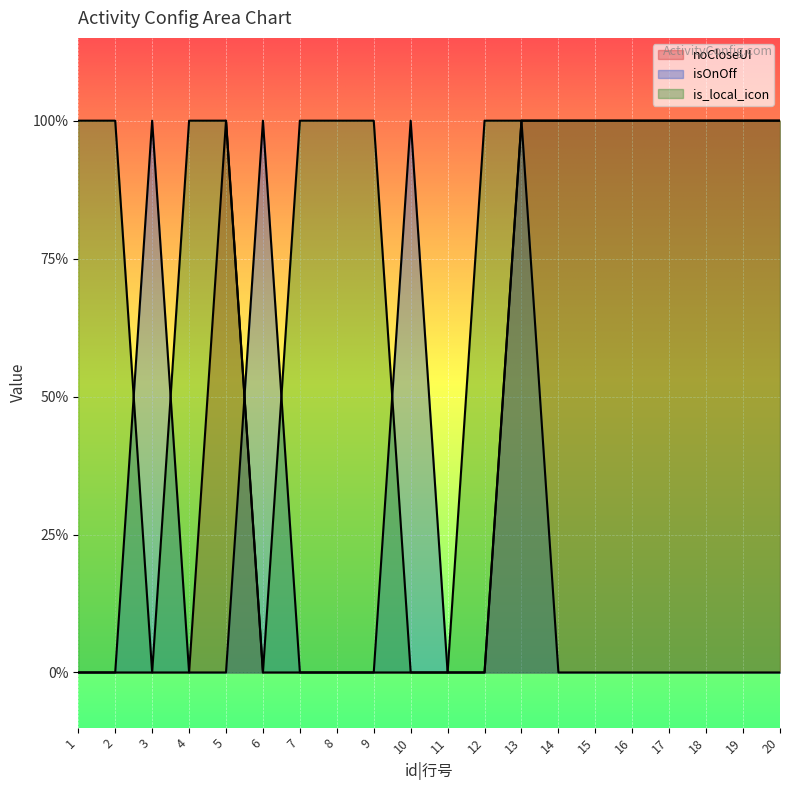

In is_local_icon, how many points are lower than both neighbors (excluding endpoints)?

2